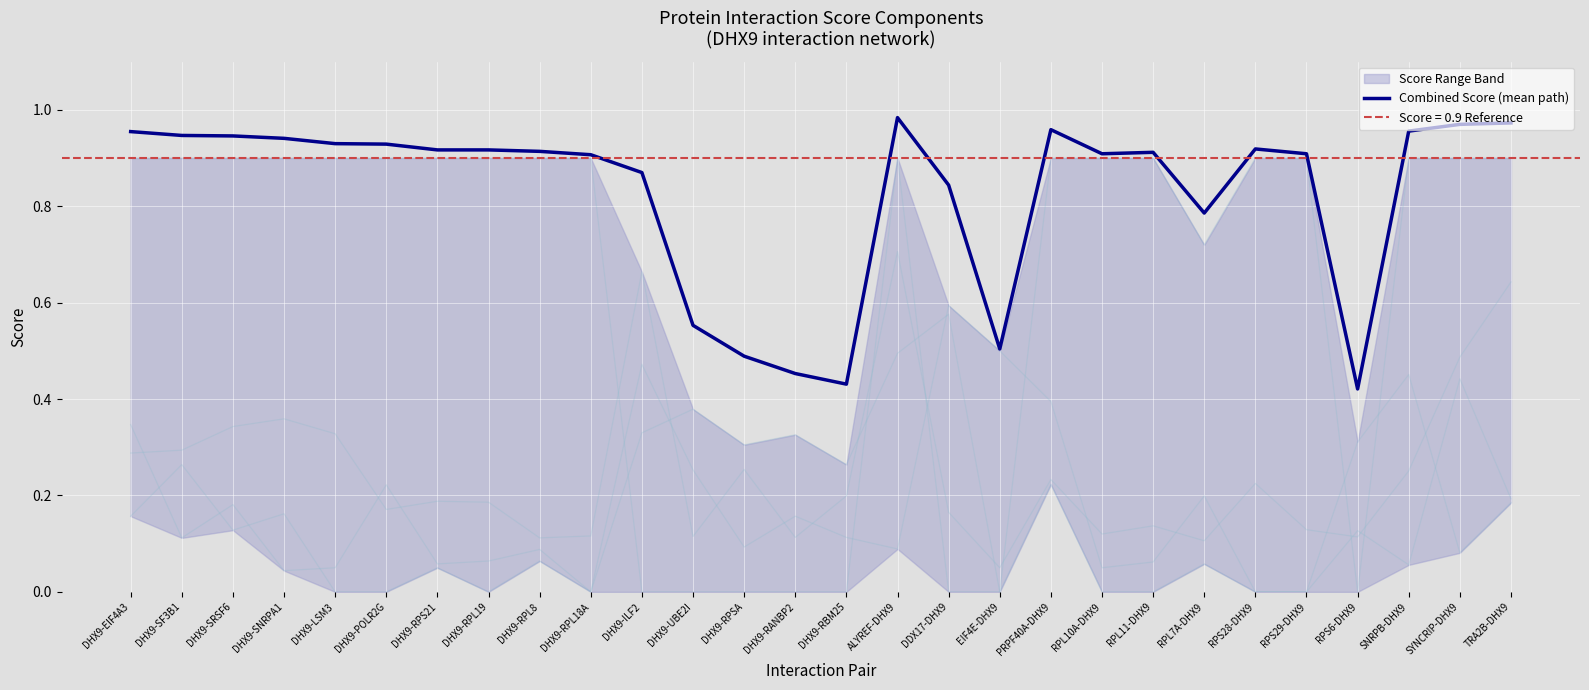

What is the value of the 18th point from the left?

0.5